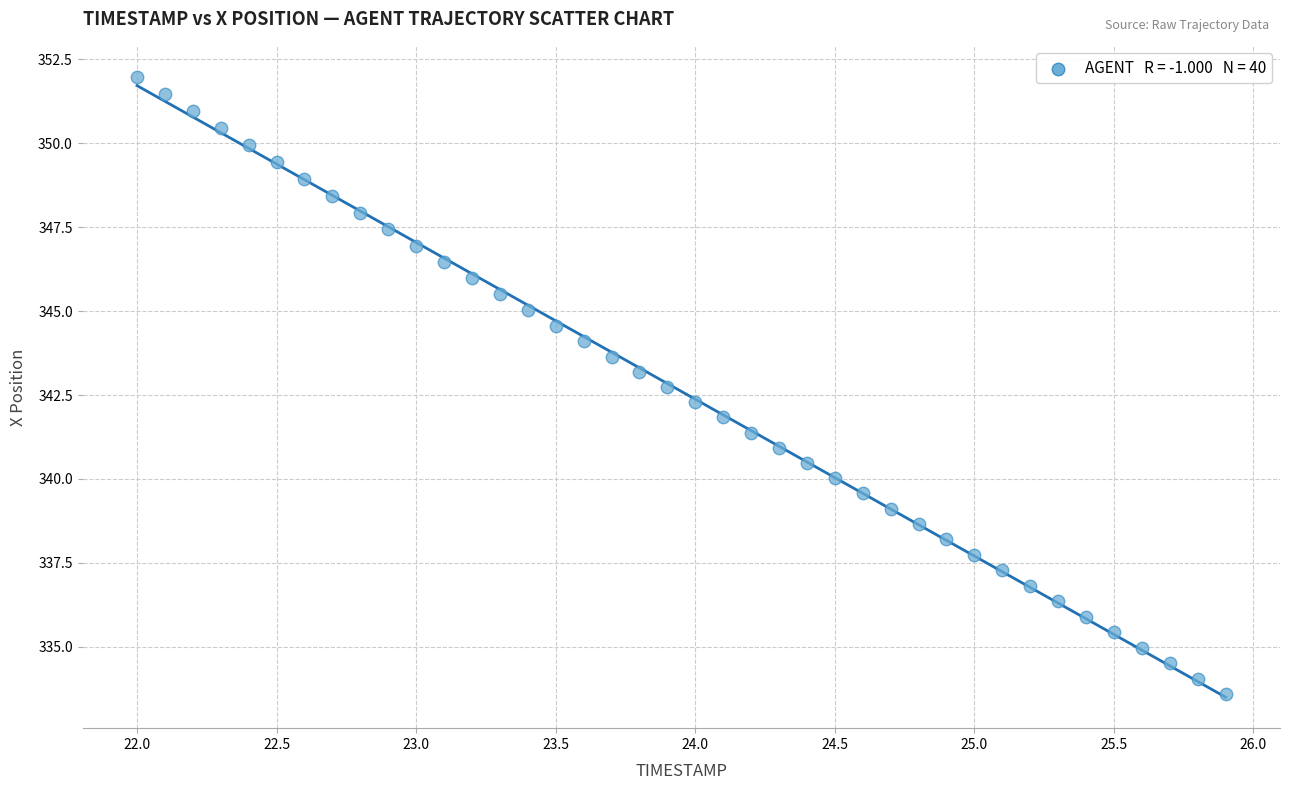

What is the range of X values (max minus min)?

3.9